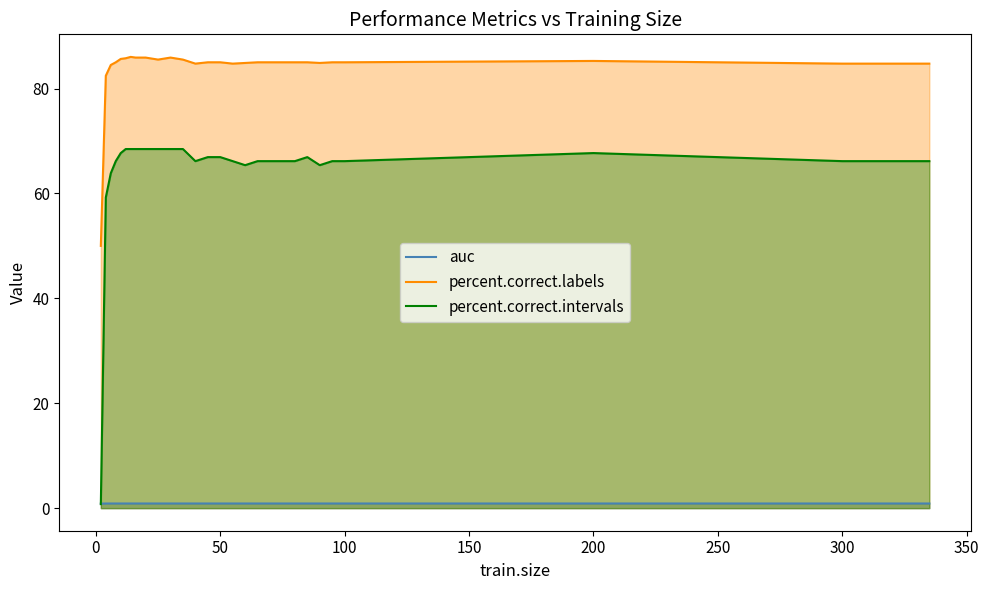

What is the average value of the percent.correct.intervals series?

64.4